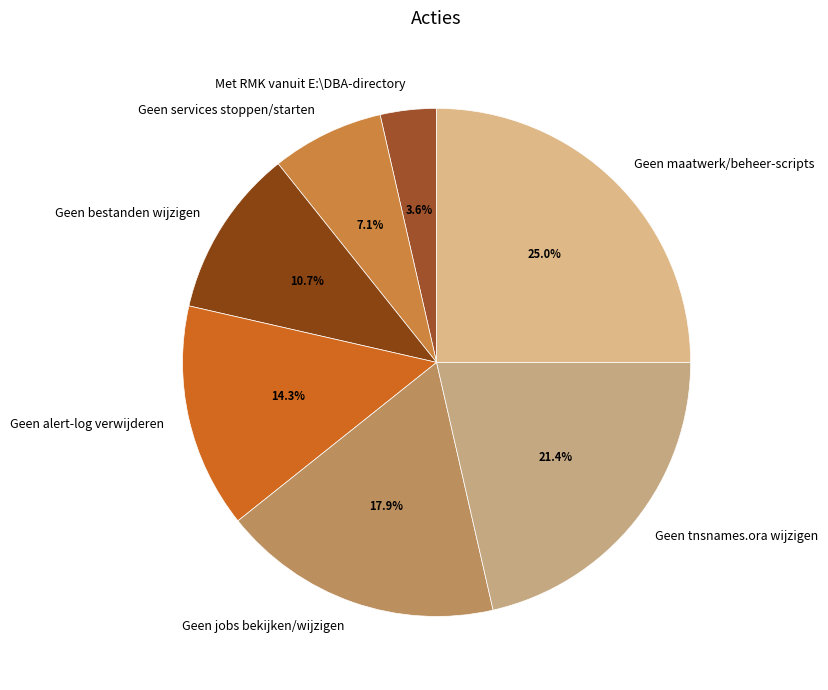

Count the number of slices in the pie.

7